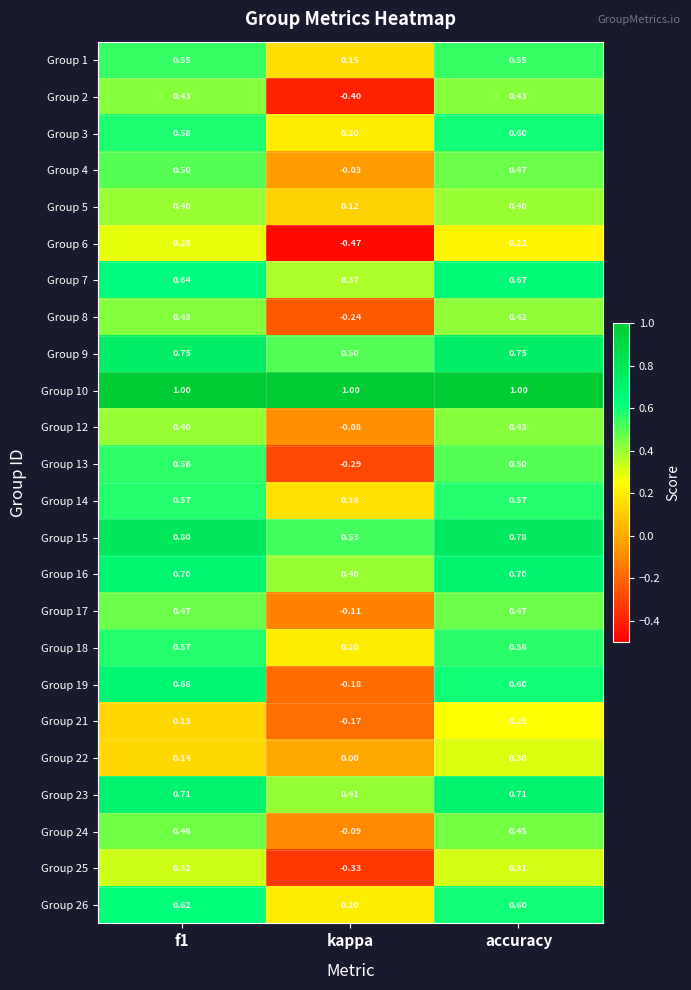

At which category does the chart reach its minimum across all series?

kappa